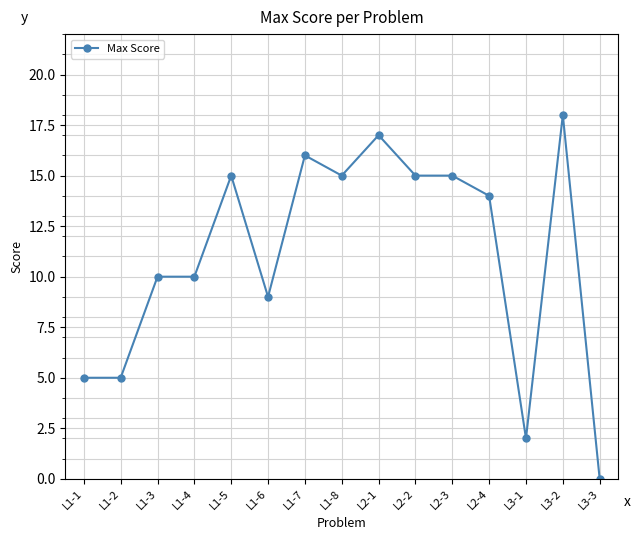

The value at L3-1 is 3. True or false?

False